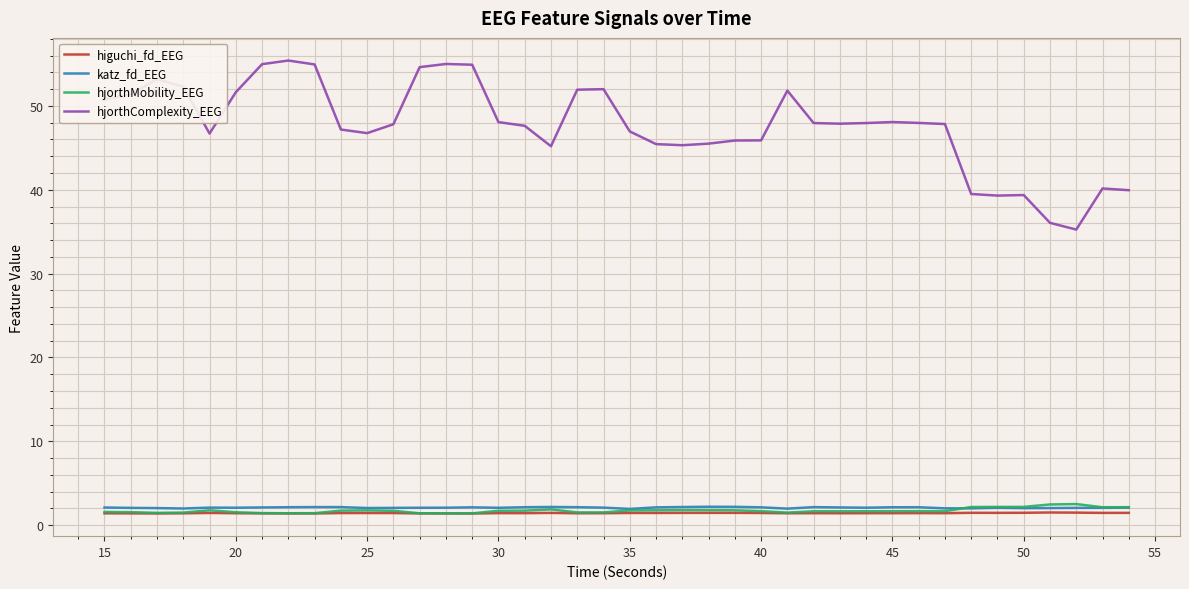

Which series has the widest spread of values?

hjorthComplexity_EEG